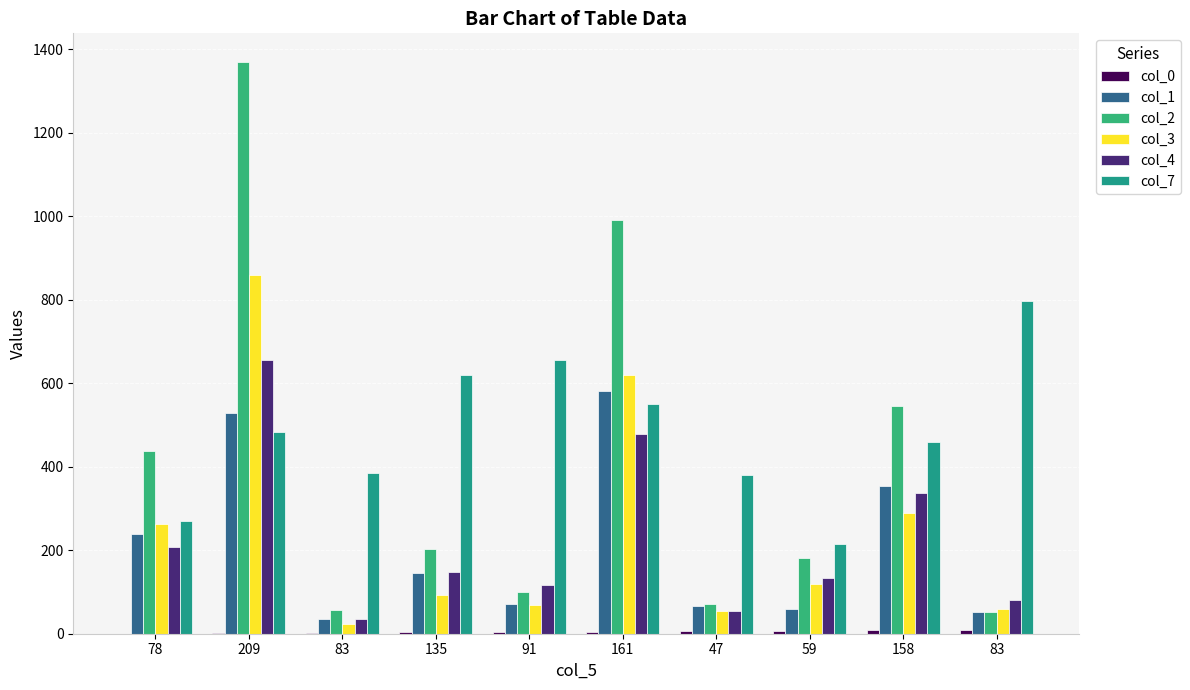

Count the number of data series in this chart.

6